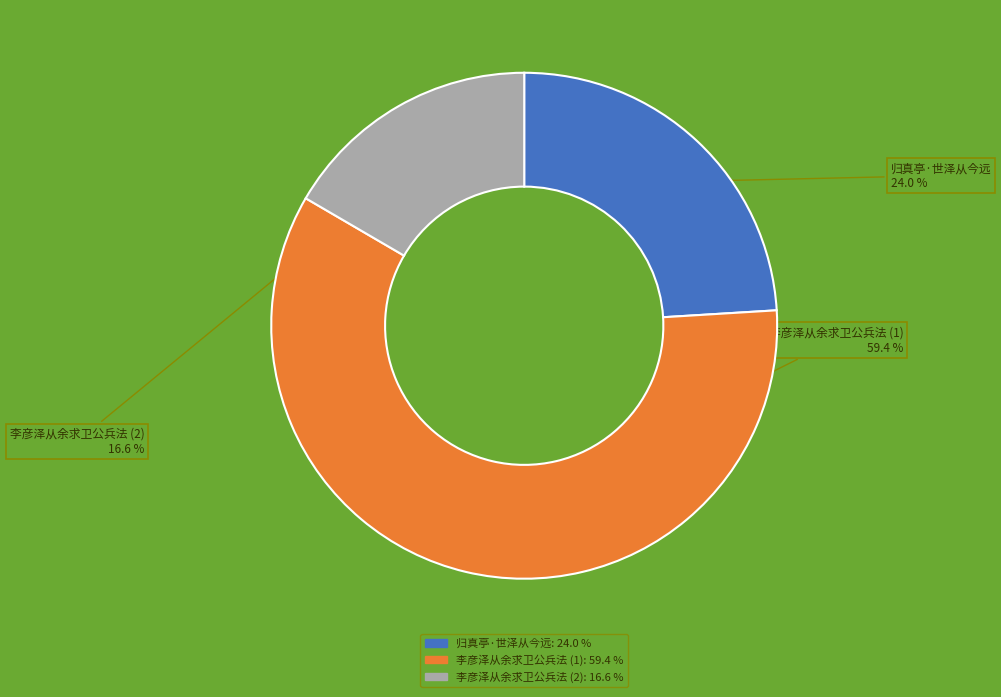

Which category has the biggest portion of the pie?

李彦泽从余求卫公兵法 (1)